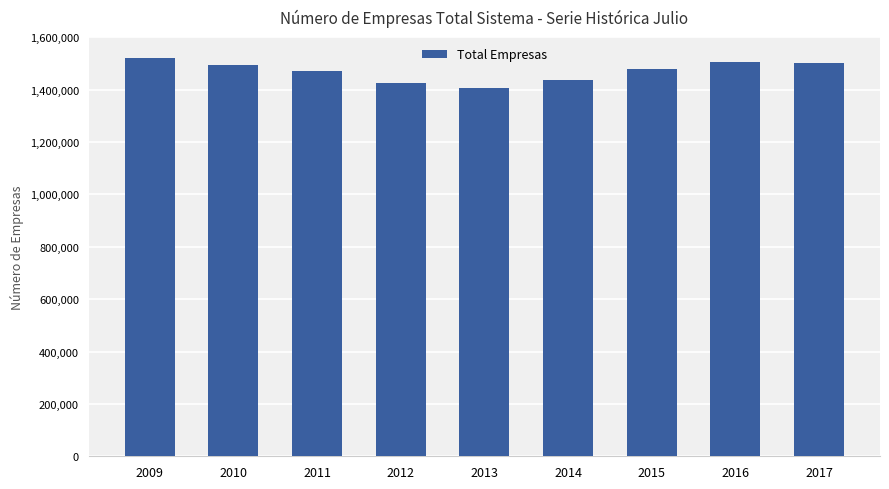

Read the value at 2009, to the nearest 10.

1520010